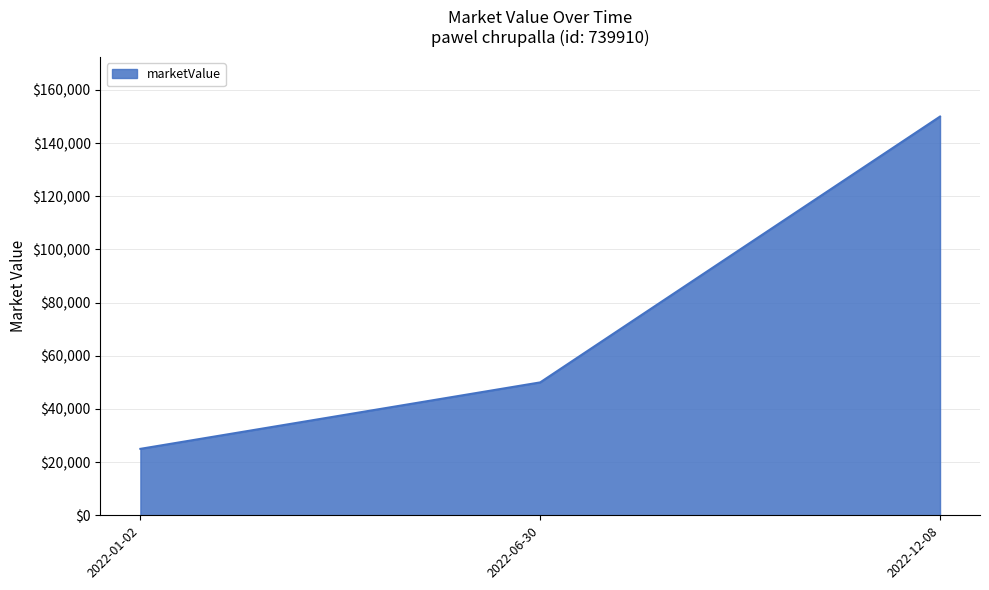

True or false: the data shows 150000 at 2022-12-08.

True